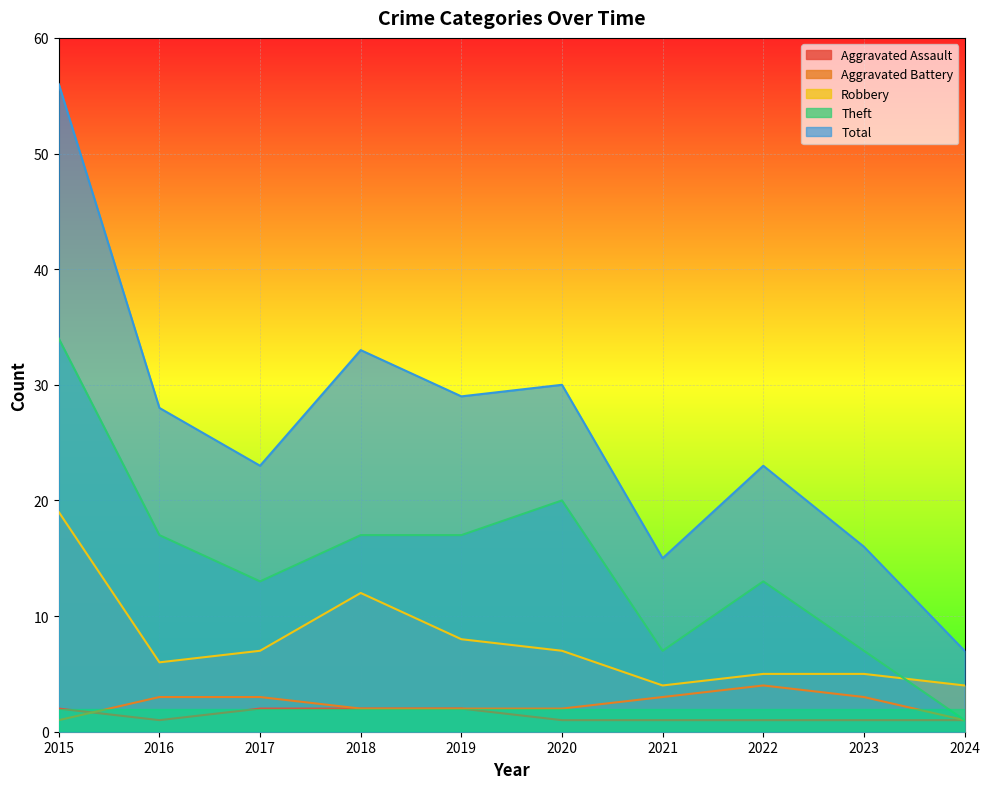

True or false: Theft has more than 2 interior local peaks.

False